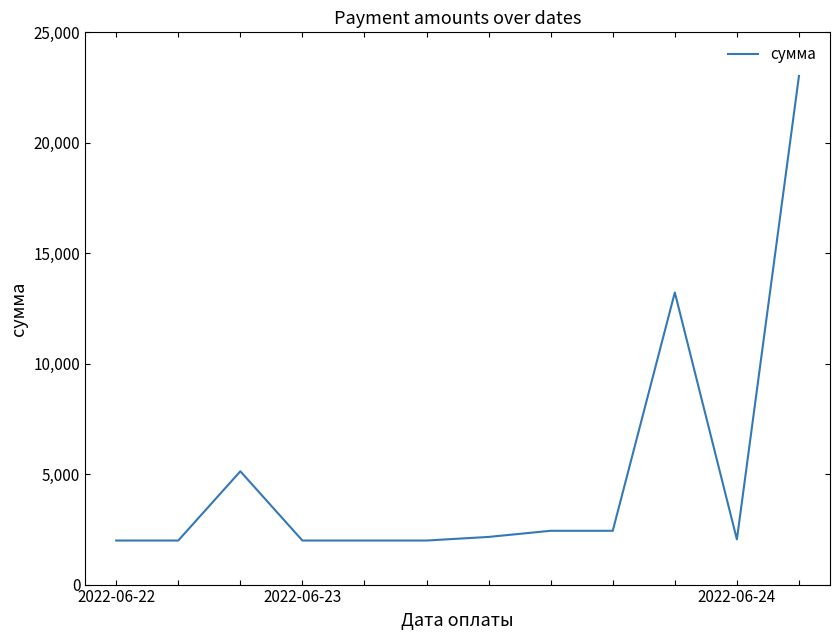

What is the difference between the maximum and minimum values?

21032.1